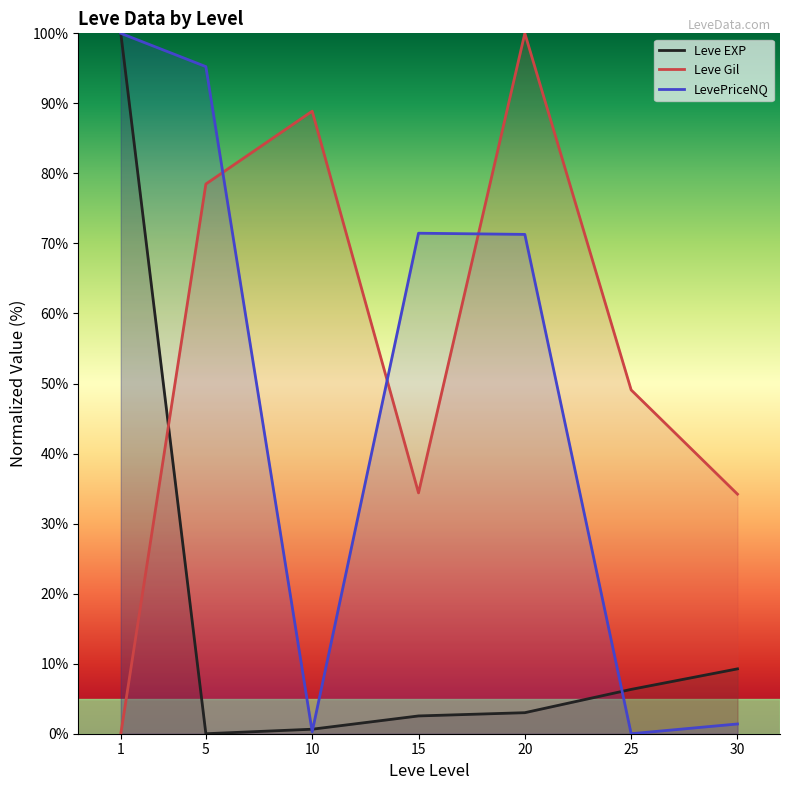

How many interior local valleys does the LevePriceNQ series have?

2